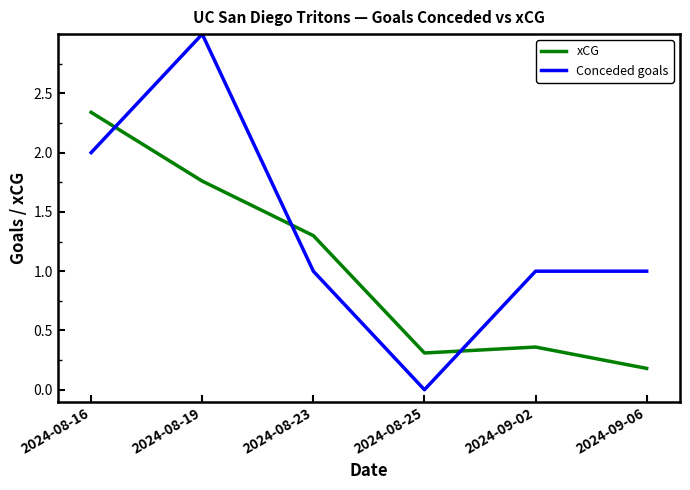

What position from the left is 2024-08-25?

4